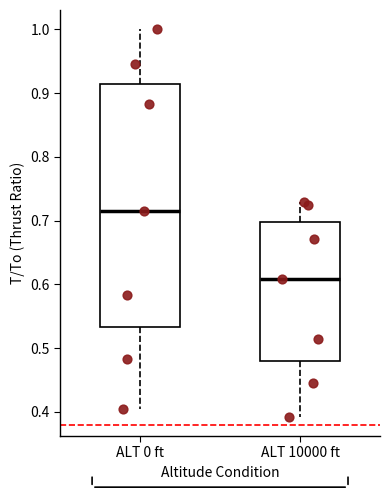

Reading left to right, read every box against the y-axis: the position of its median line, the range the box covers, and the ends of its whiskers. The values are not printed on the chart, so give them approximately, as read against the axis.

ALT 0 ft: median 0.71, box 0.53 to 0.91, whiskers 0.40 to 1.00
ALT 10000 ft: median 0.61, box 0.48 to 0.70, whiskers 0.39 to 0.73